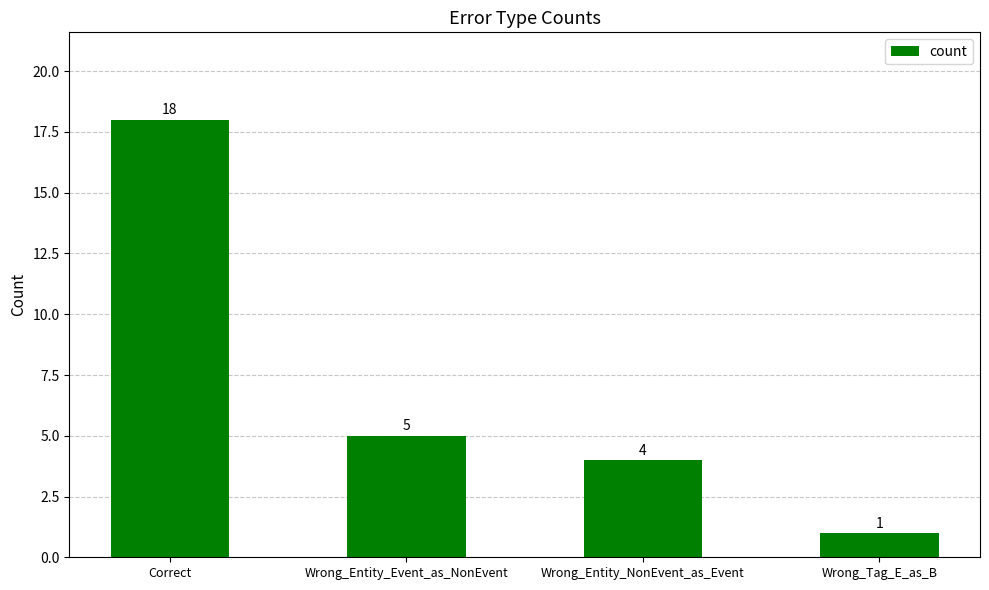

What is the label of the 3rd bar from the right?

Wrong_Entity_Event_as_NonEvent